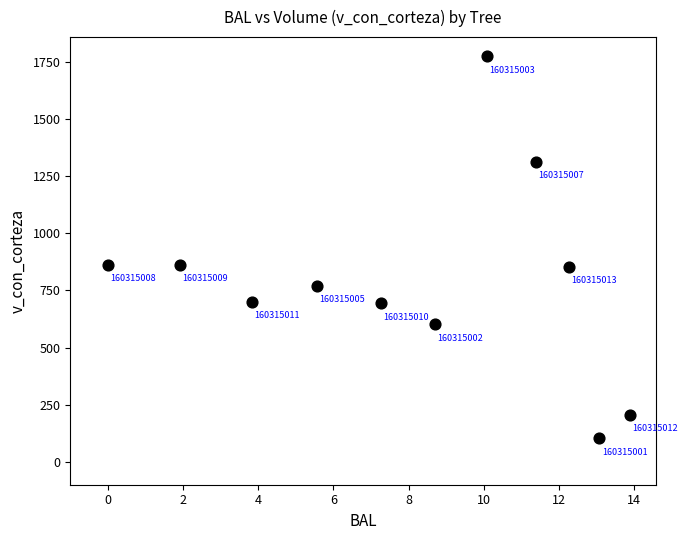

What is the average Y value?

795.1